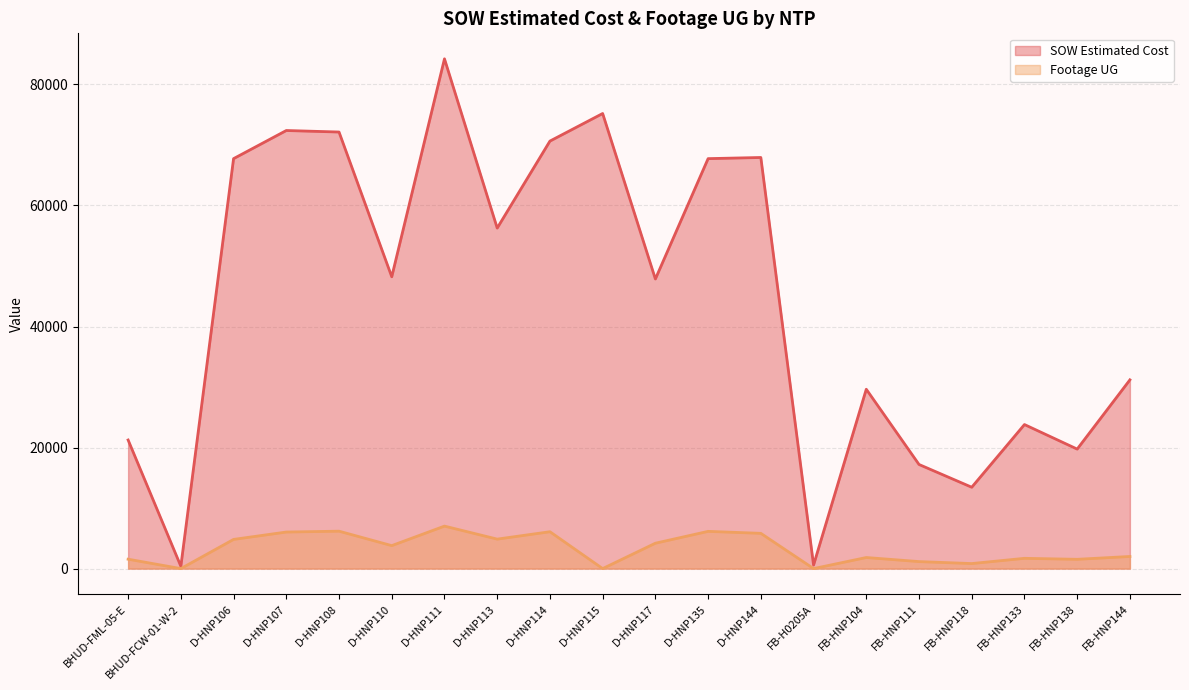

Reading left to right, list all the values displayed in this chart.

SOW Estimated Cost: 21246.2	388.0	67734.5	72382.5	72131.5	48215.5	84226.5	56262.5	70635.0	75191.5	47849.0	67735.5	67925.0	582.0	29634.2	17203.5	13442.4	23800.2	19745.2	31186.2
Footage UG: 1554.0	0.0	4822.0	6041.0	6182.0	3796.0	7020.0	4870.0	6092.0	0.0	4194.0	6152.0	5825.0	0.0	1831.0	1157.0	831.0	1697.0	1534.0	2003.0